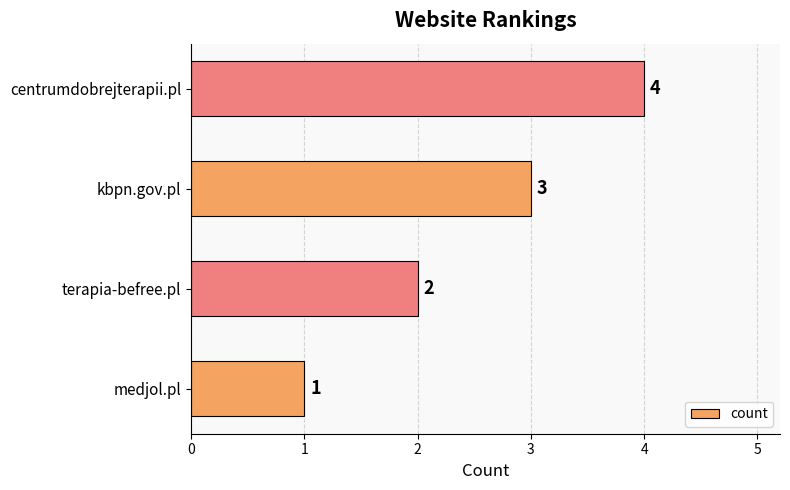

Read the value at centrumdobrejterapii.pl.

4